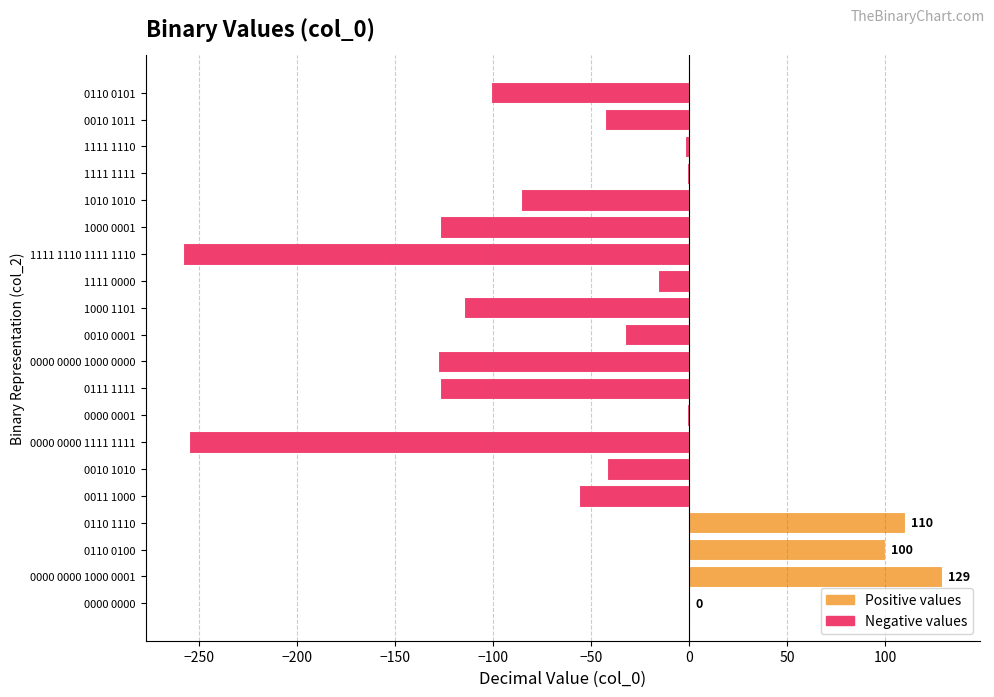

Which has a higher value, 1111 1110 1111 1110 or 0000 0000?

0000 0000